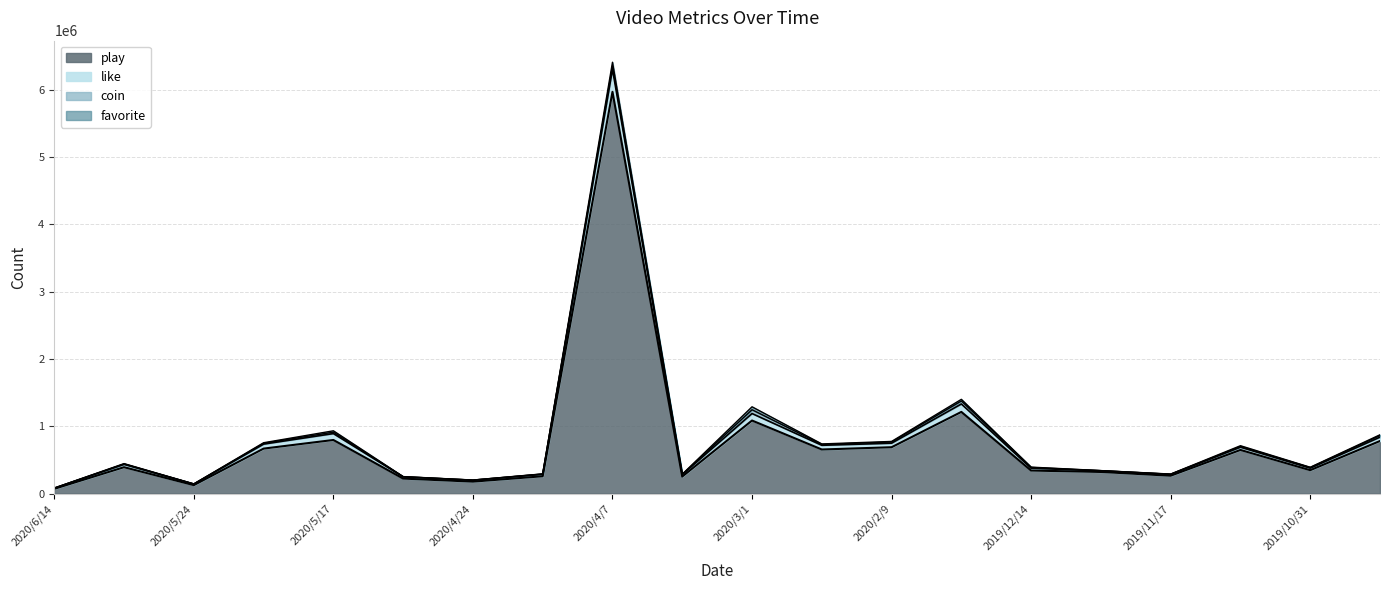

What is the highest value of the play series?

5971675